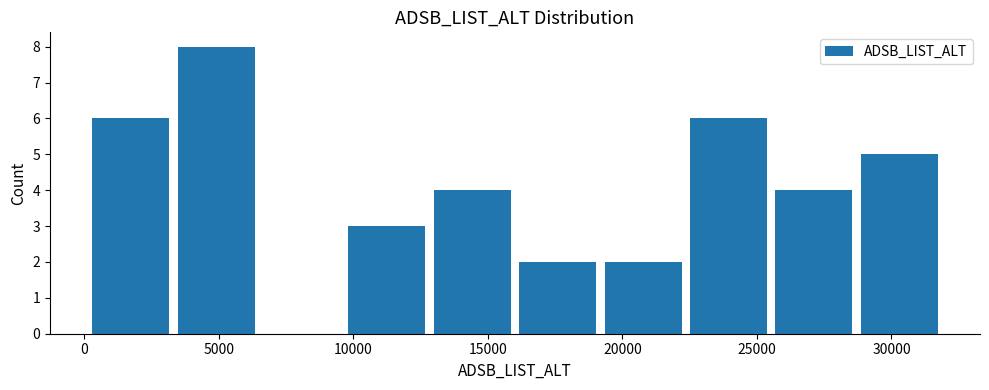

Reading left to right, transcribe this chart: for each bar, give the range it covers on the x-axis and its height. Neither the bar edges nor the heights are printed on the chart, so give them approximately, as read against the axes.

0 to 3500: 6
3500 to 6500: 8
6500 to 9500: 0
9500 to 13000: 3
13000 to 16000: 4
16000 to 19000: 2
19000 to 22500: 2
22500 to 25500: 6
25500 to 28500: 4
28500 to 32000: 5